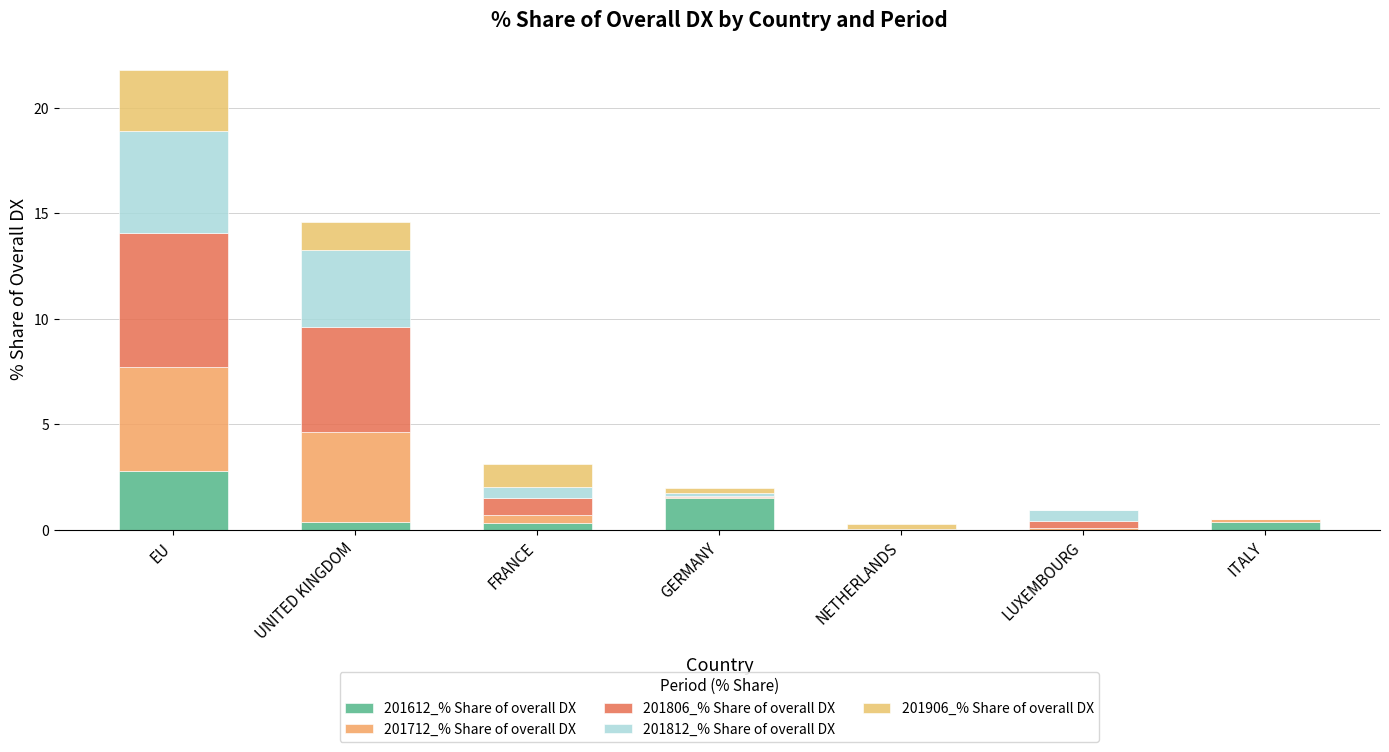

Between LUXEMBOURG and ITALY, which series saw the biggest shift?

201812_% Share of overall DX